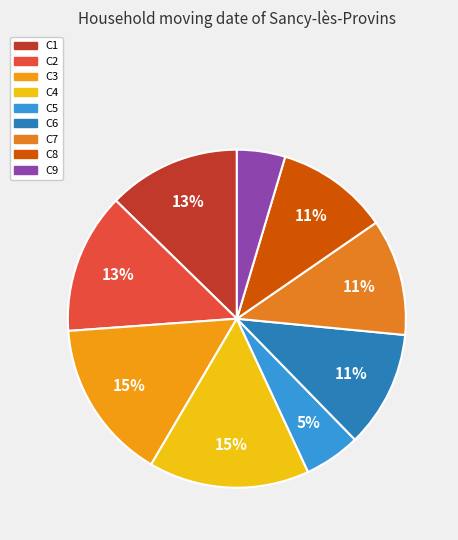

True or false: C7 accounts for 22% of the total.

False